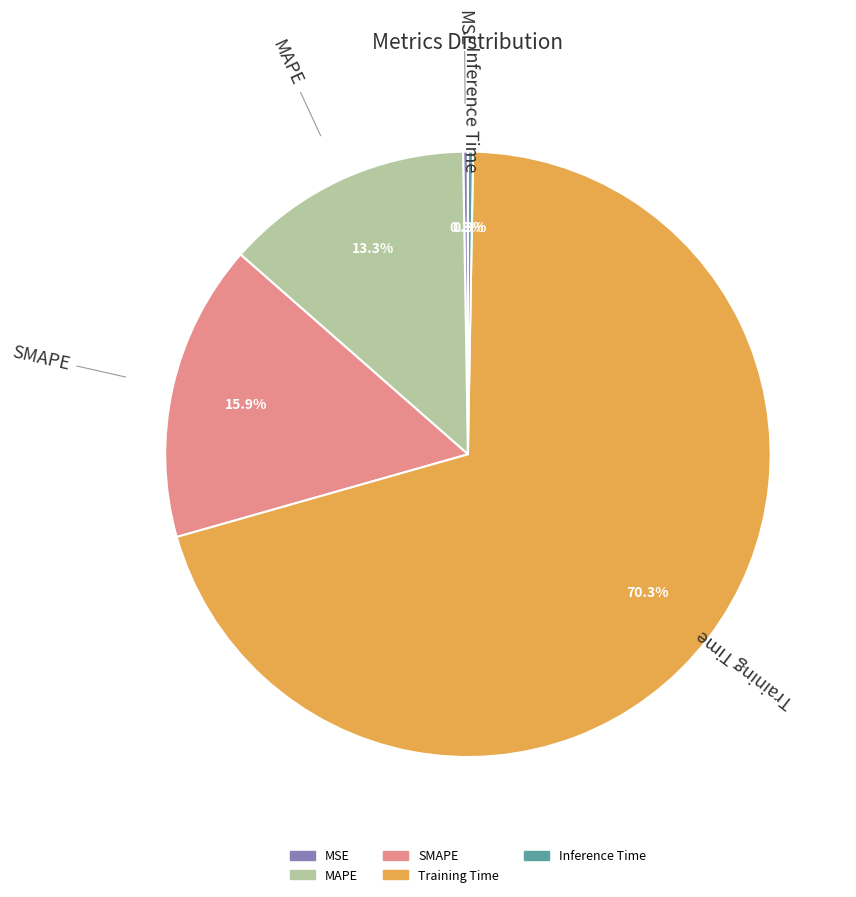

What portion of the pie excludes SMAPE?

84.1%